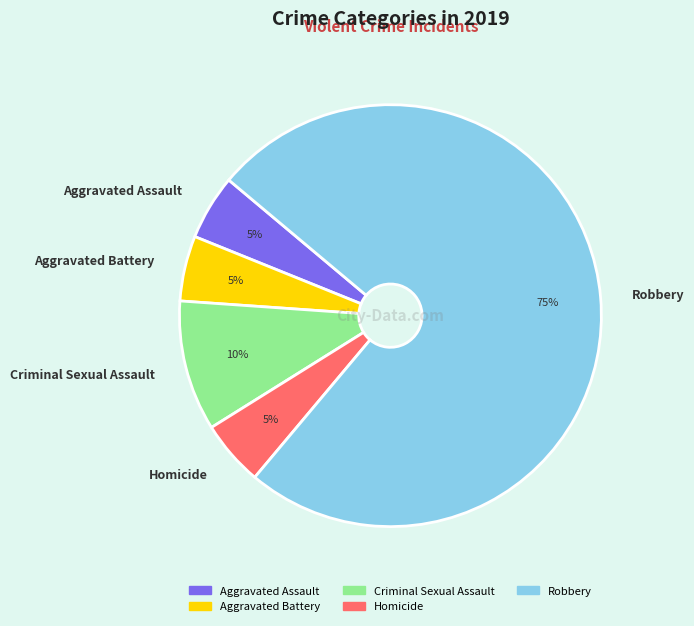

Is the sum of Aggravated Battery and Robbery greater than half?

Yes